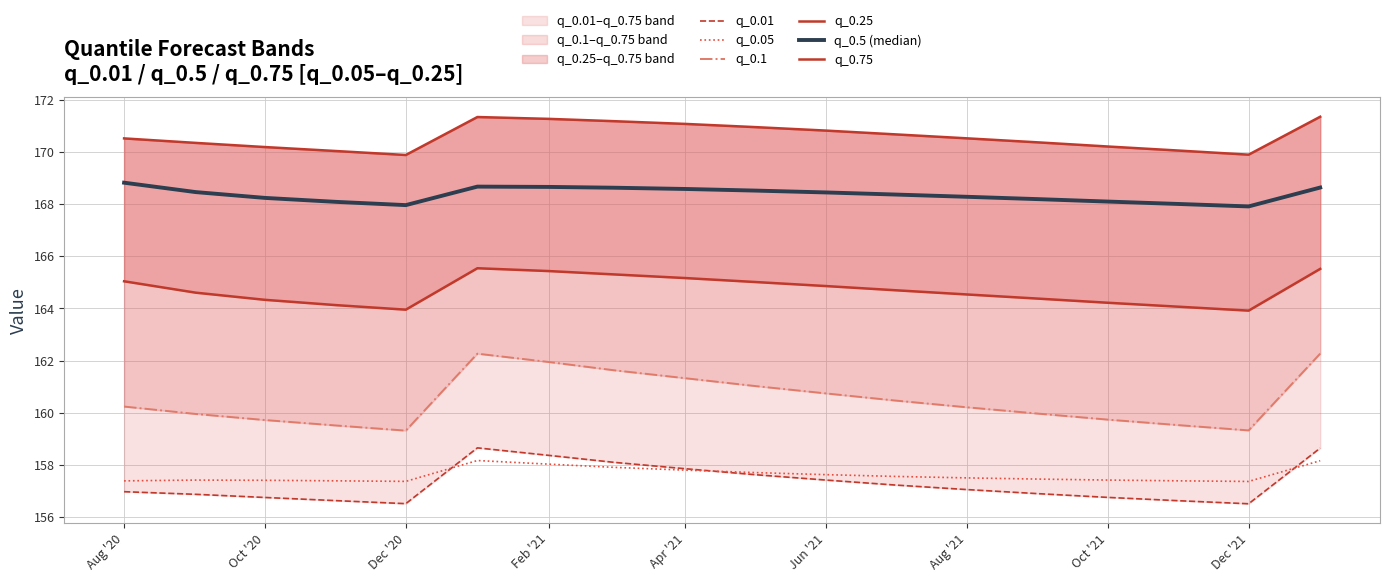

Which series has the largest total across all categories?

q_0.75